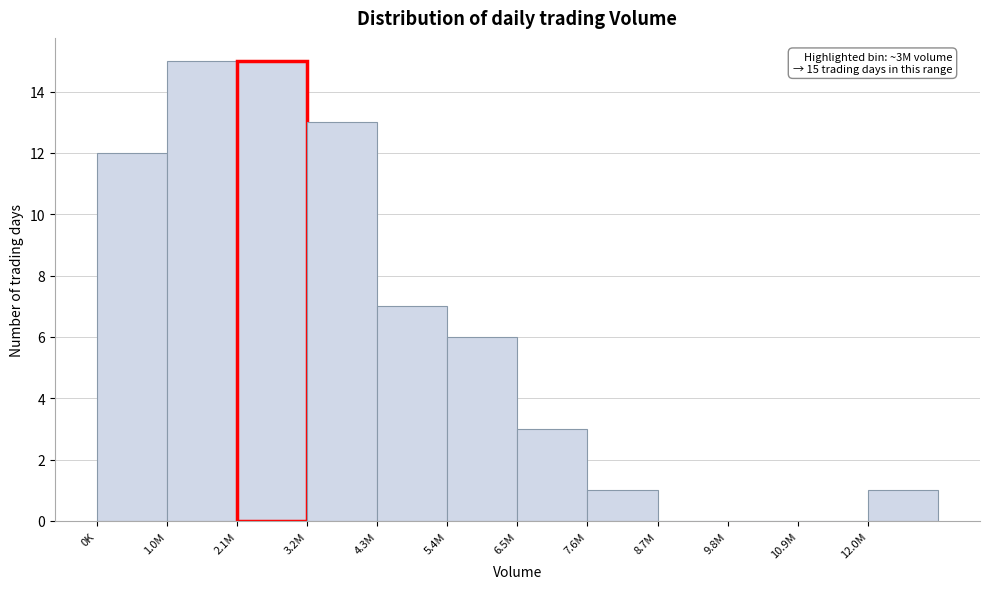

Reading left to right, what are all the values shown in this chart?

0K=12	1.0M=15	2.1M=15	3.2M=13	4.3M=7	5.4M=6	6.5M=3	7.6M=1	8.7M=0	9.8M=0	10.9M=0	12.0M=1